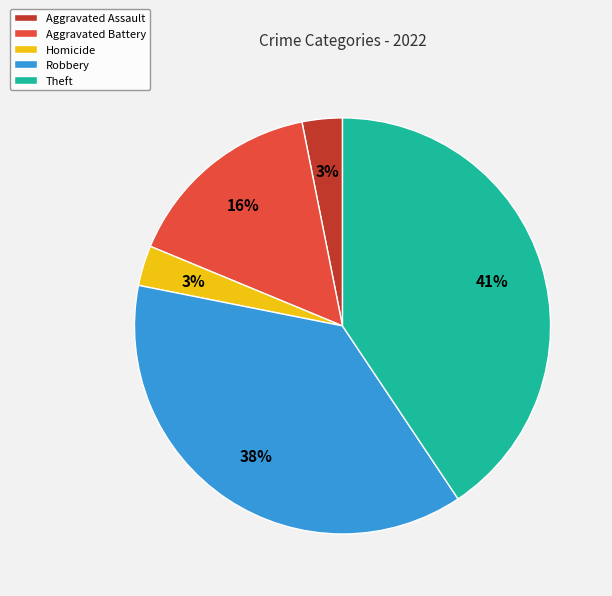

Is there a majority slice in this chart?

No